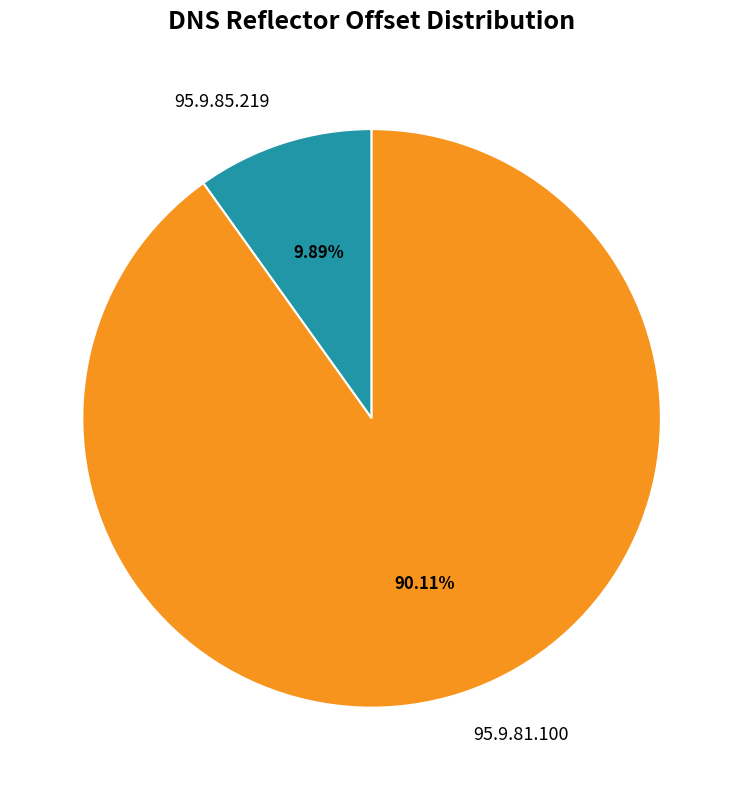

To the nearest percent, what is the difference between the 95.9.81.100 and 95.9.85.219 slice percentages?

80%